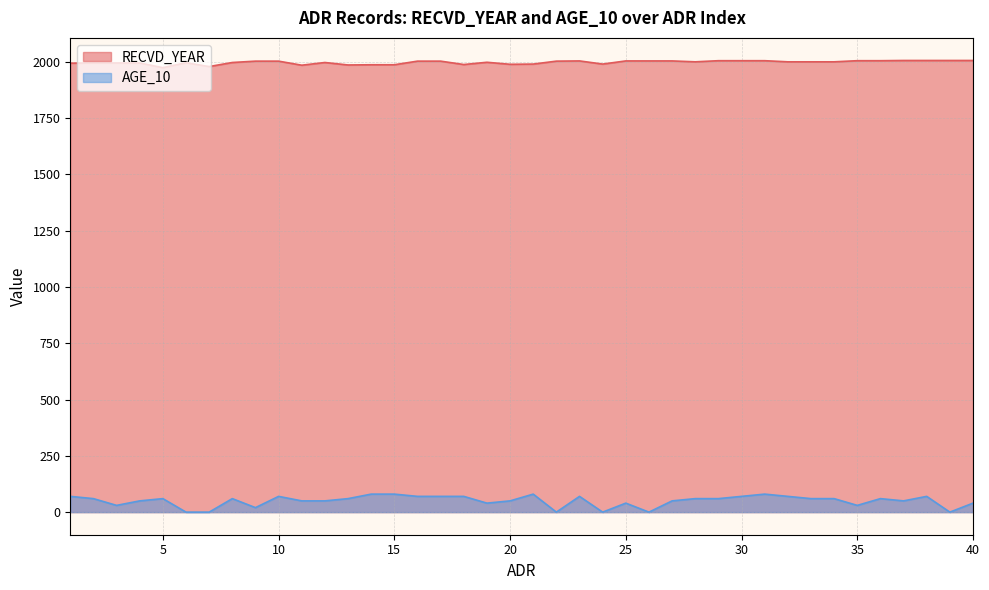

Which category has the lowest value in the RECVD_YEAR series?

5